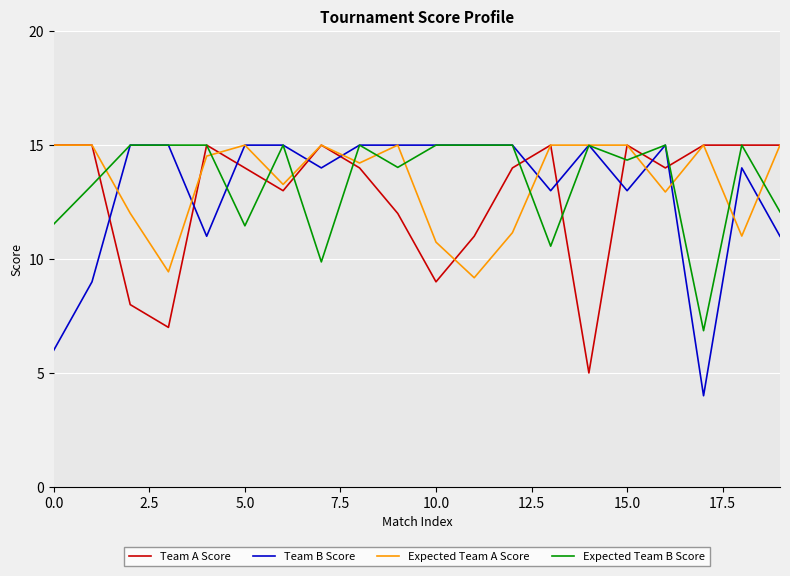

Which series has the largest range (max minus min)?

Team B Score